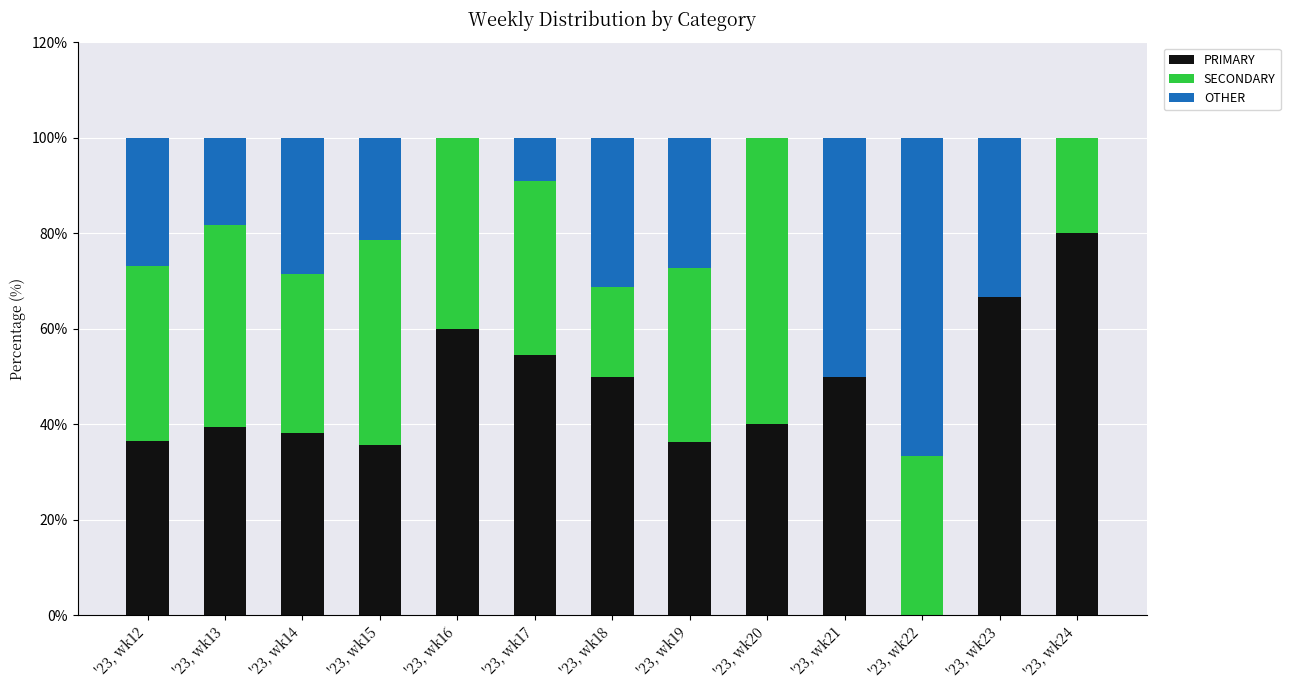

The PRIMARY series shows 20.1 at '23, wk13. True or false?

False